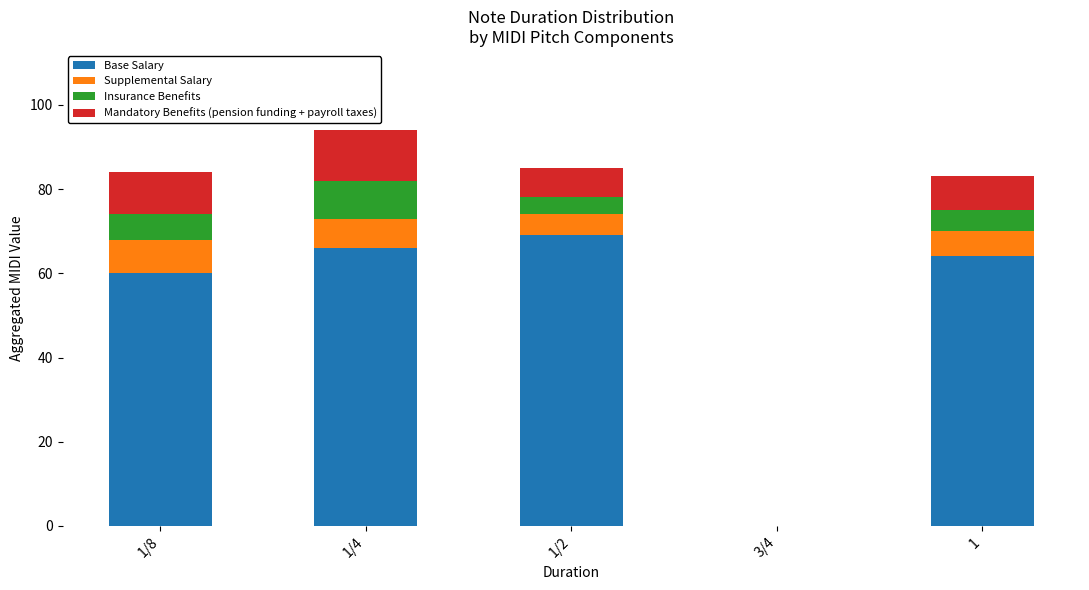

Where is Base Salary nearest to the value 34?

1/8